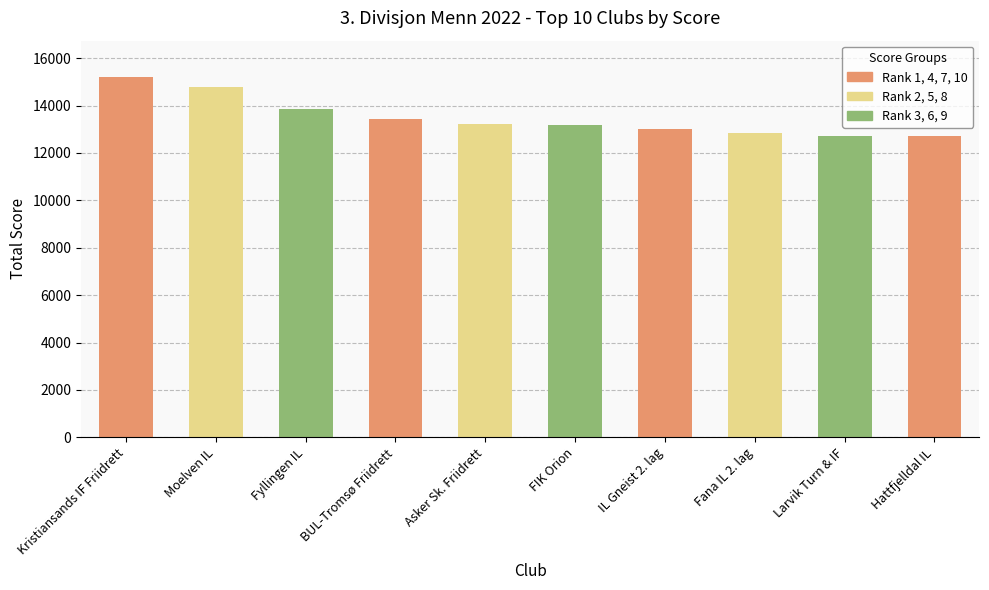

How many bars are there in total?

10